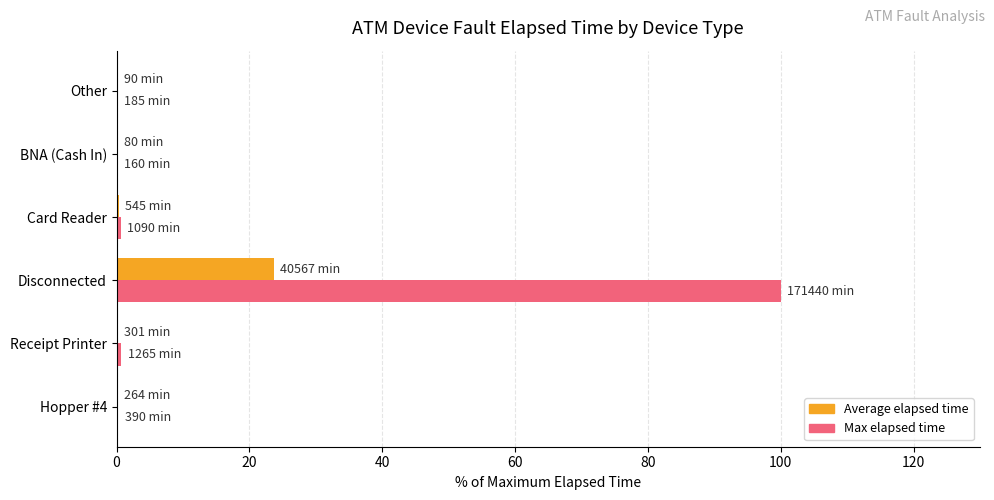

At which category is the sum across all series the highest?

Disconnected